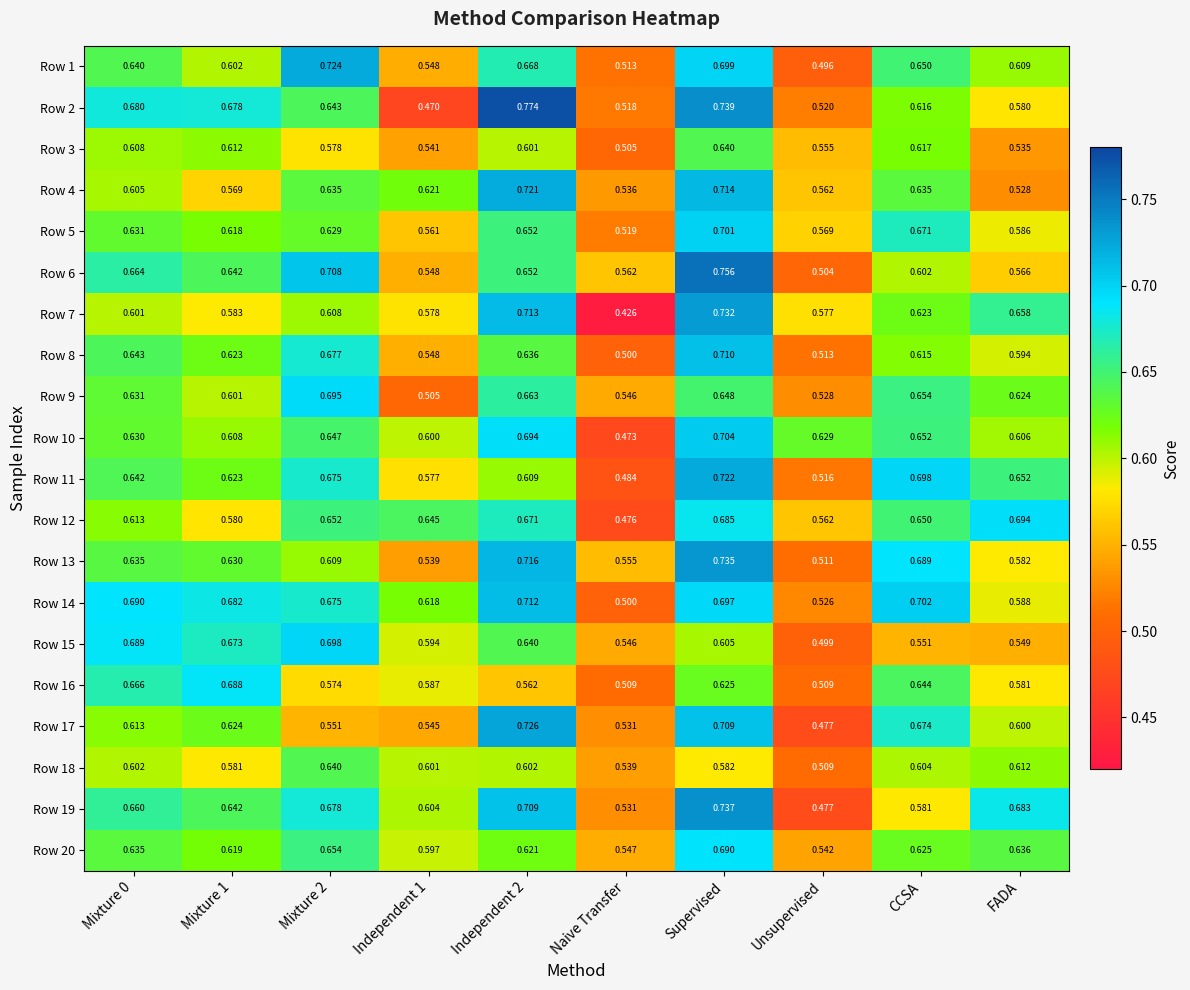

Where is Row 4 nearest to the value 0?

FADA